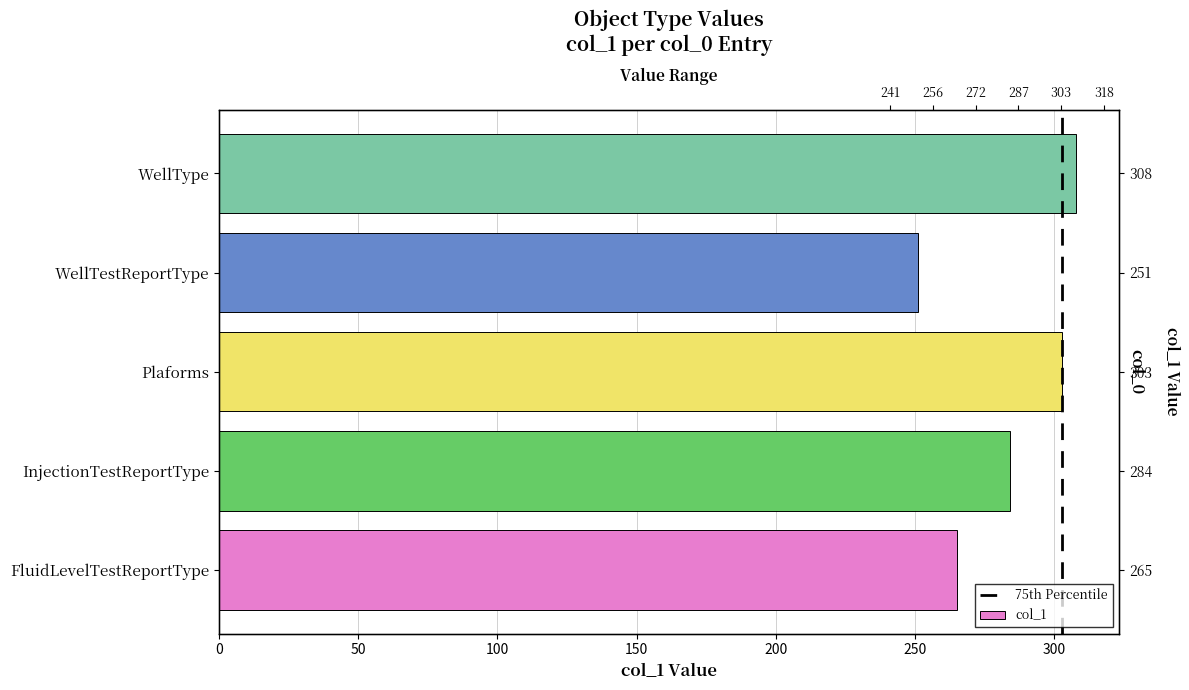

What is the value of the 4th bar from the left?

251